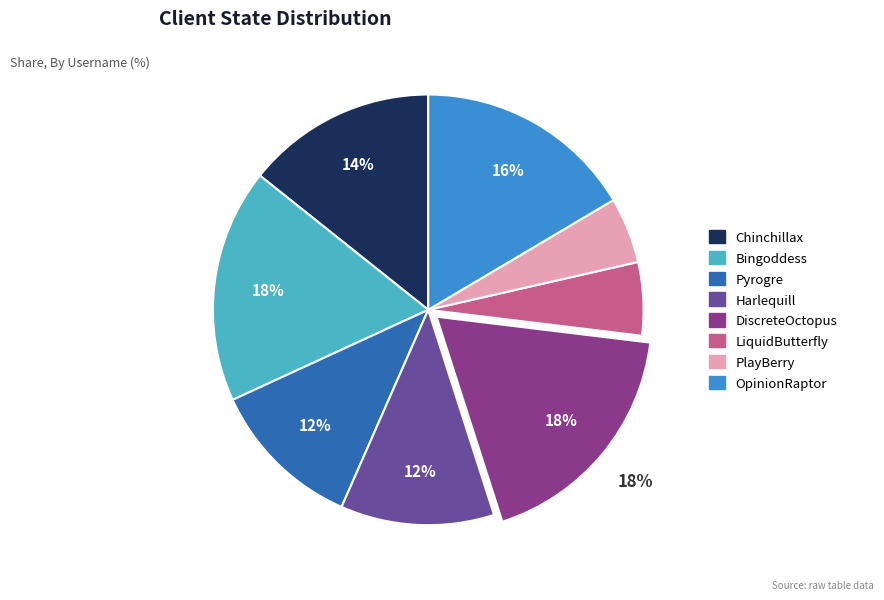

Is PlayBerry the majority of the pie?

No